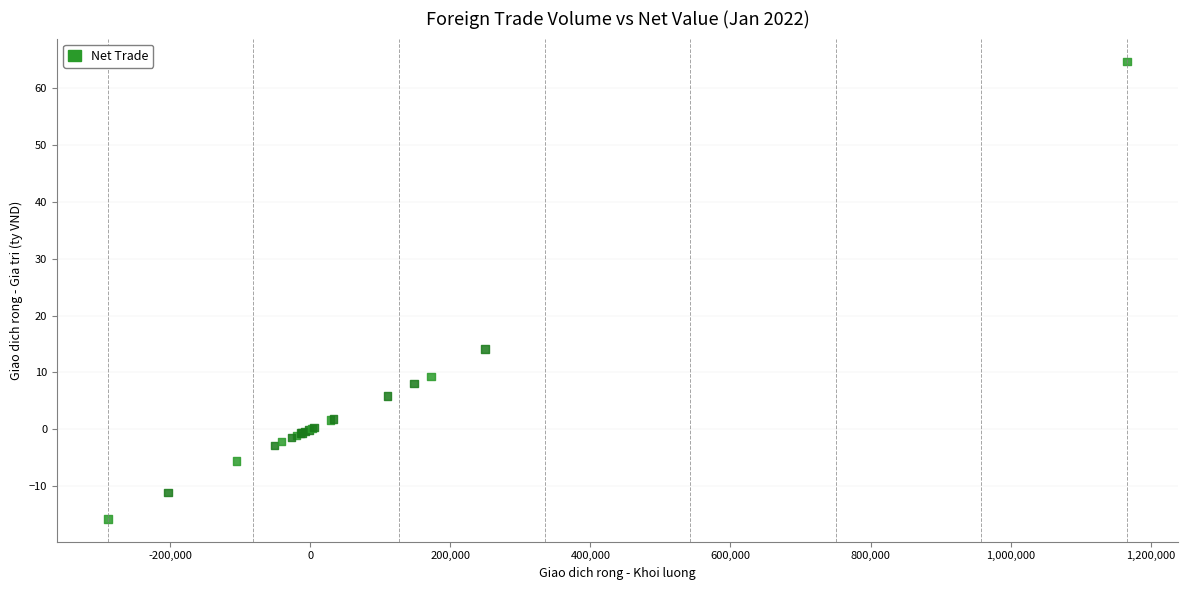

What Y value in the scatter plot is closest to 24?

14.1